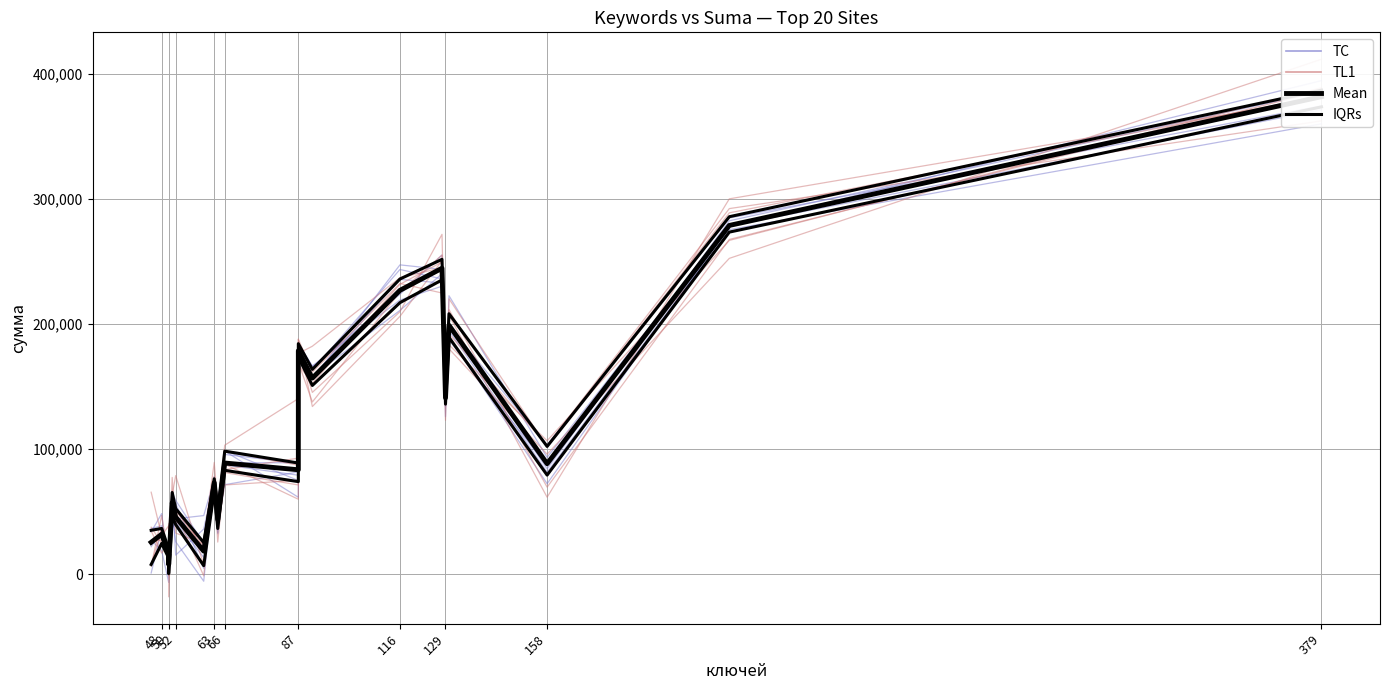

Which series has the largest total across all categories?

Mean